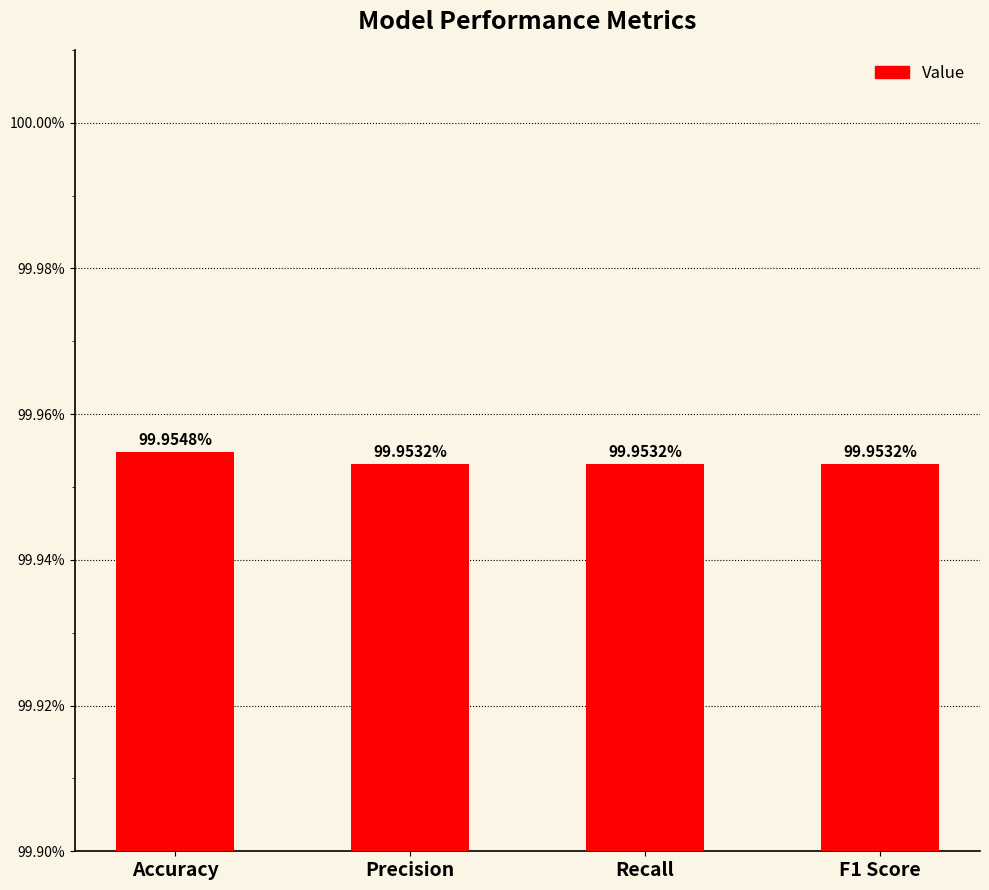

What is the value of the 3rd bar from the left?

1.0